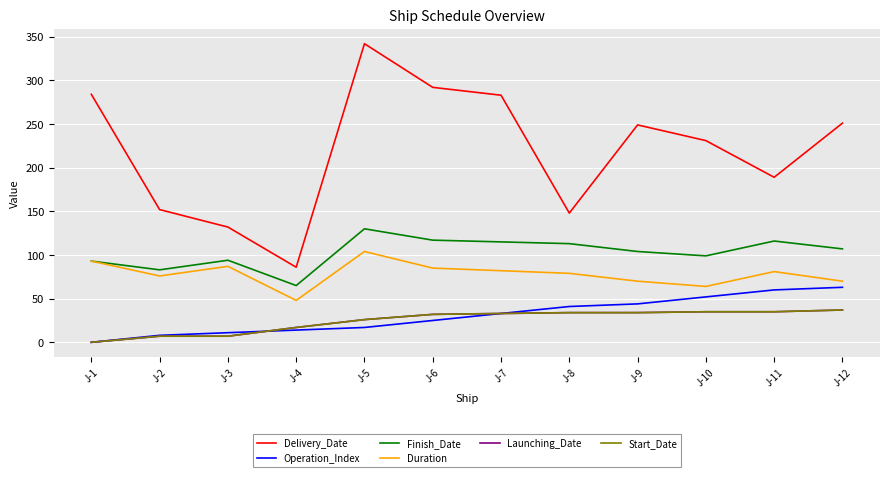

True or false: Delivery_Date has more than 0 interior local peaks.

True